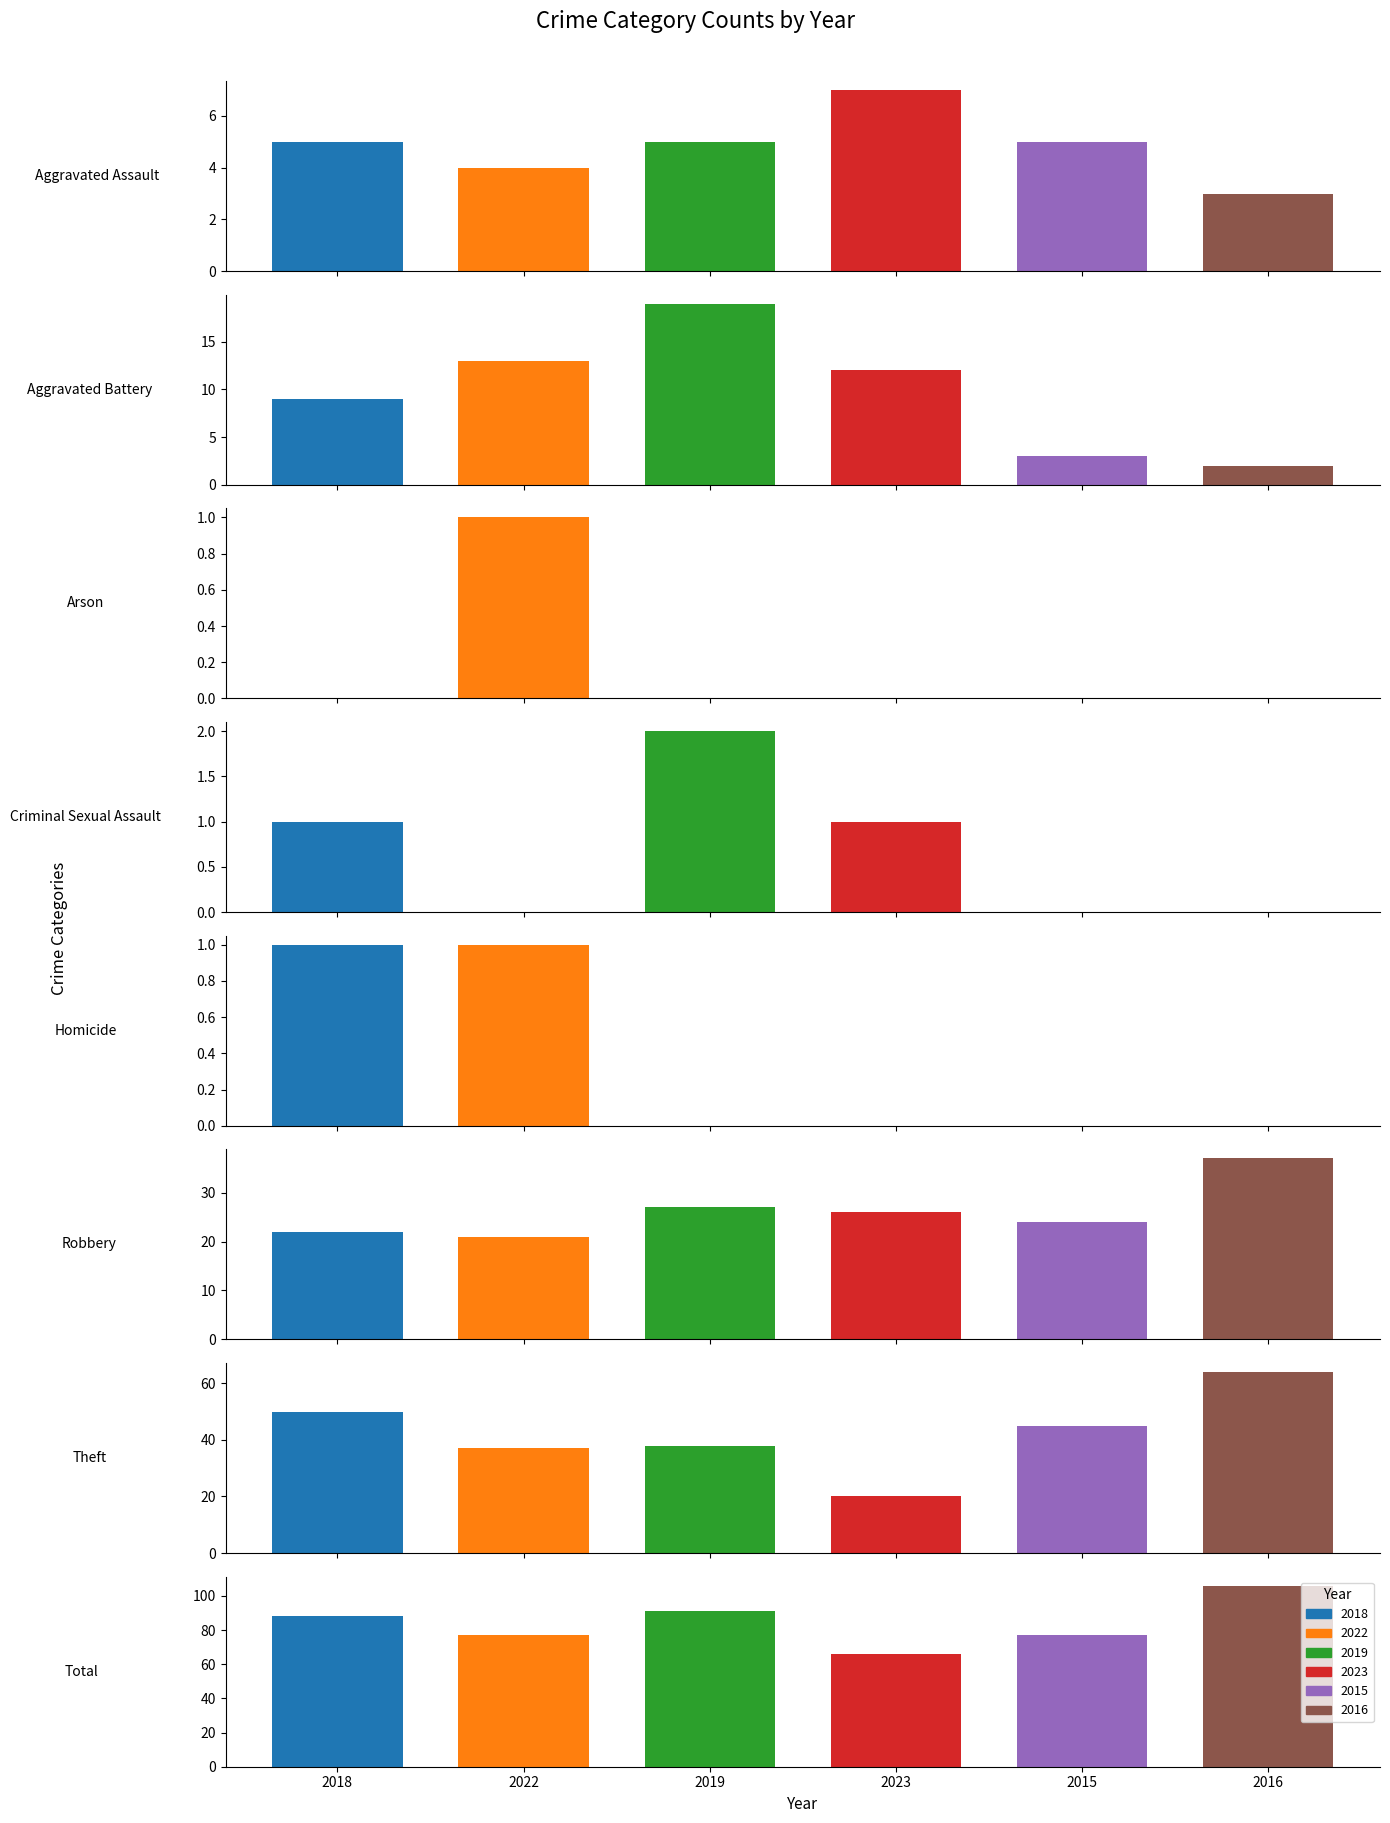

Are the bars horizontal?

No